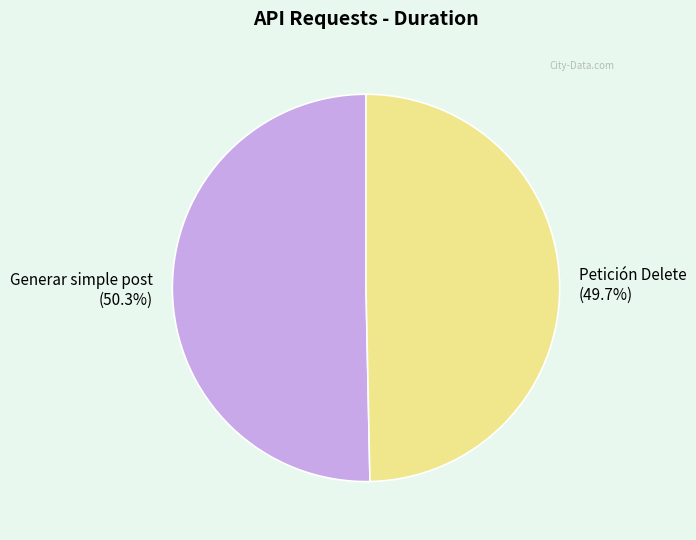

What percentage is the Generar simple post slice, to the nearest percent?

50%